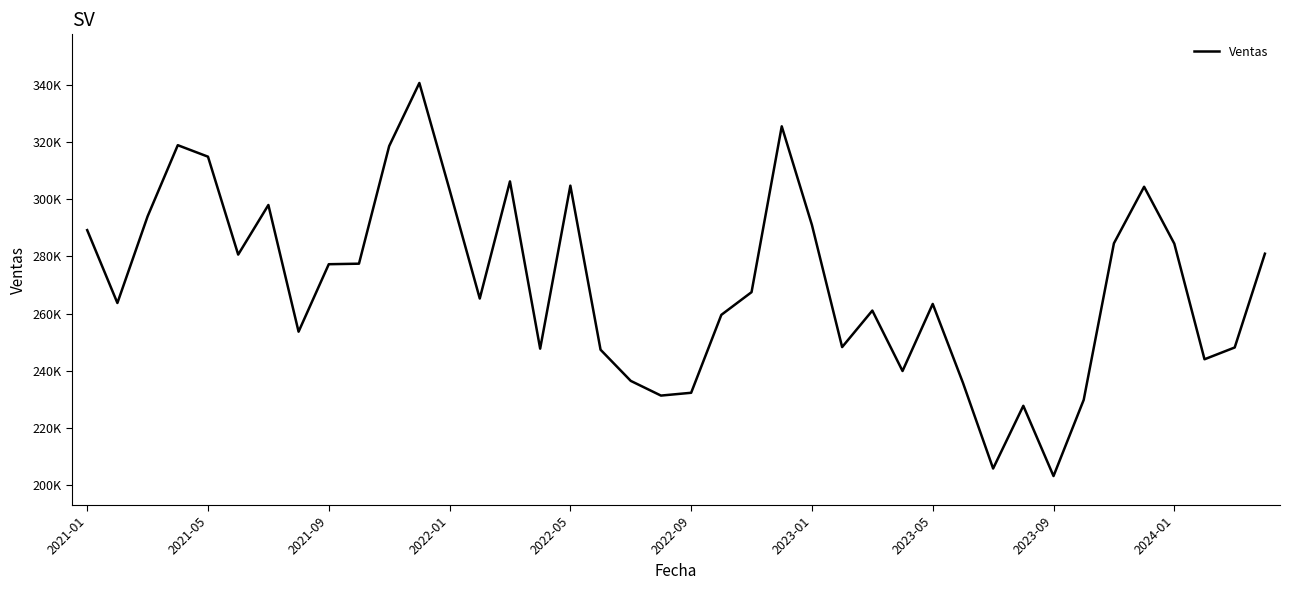

Is this an area chart (filled region under the line)?

No